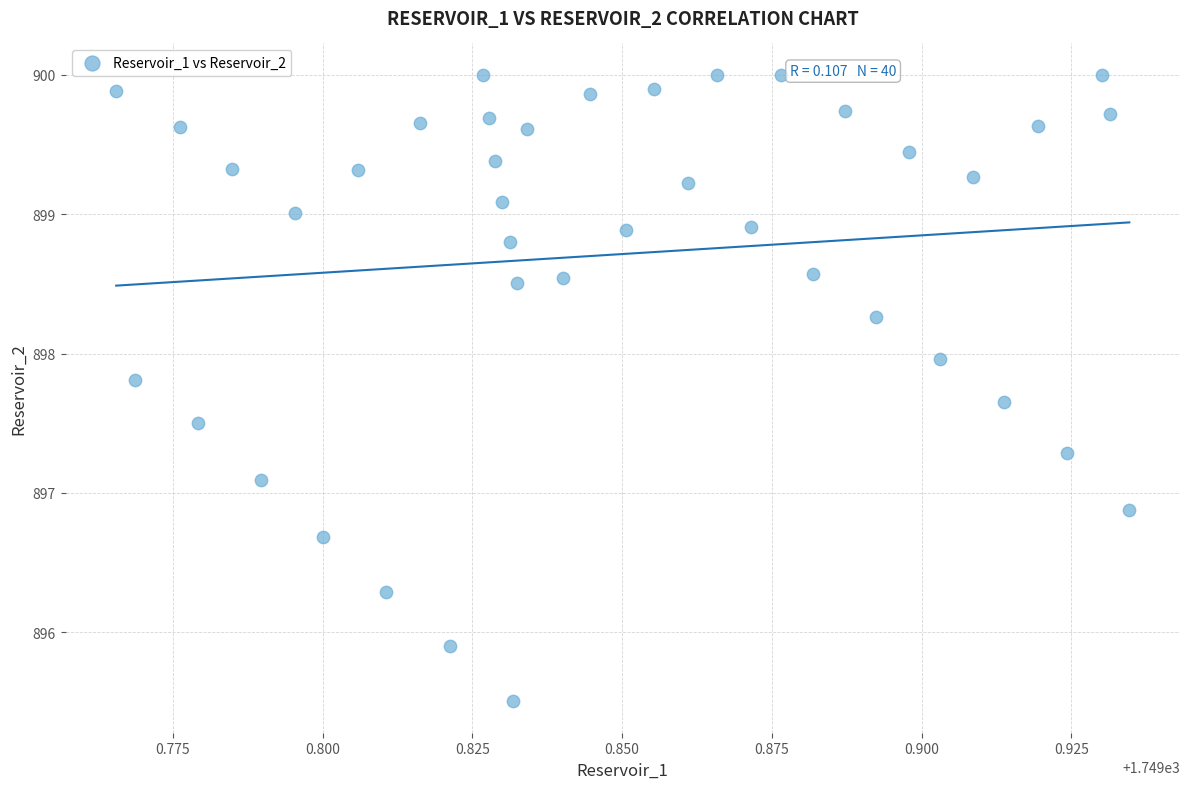

What is the range of Y values (max minus min)?

4.5